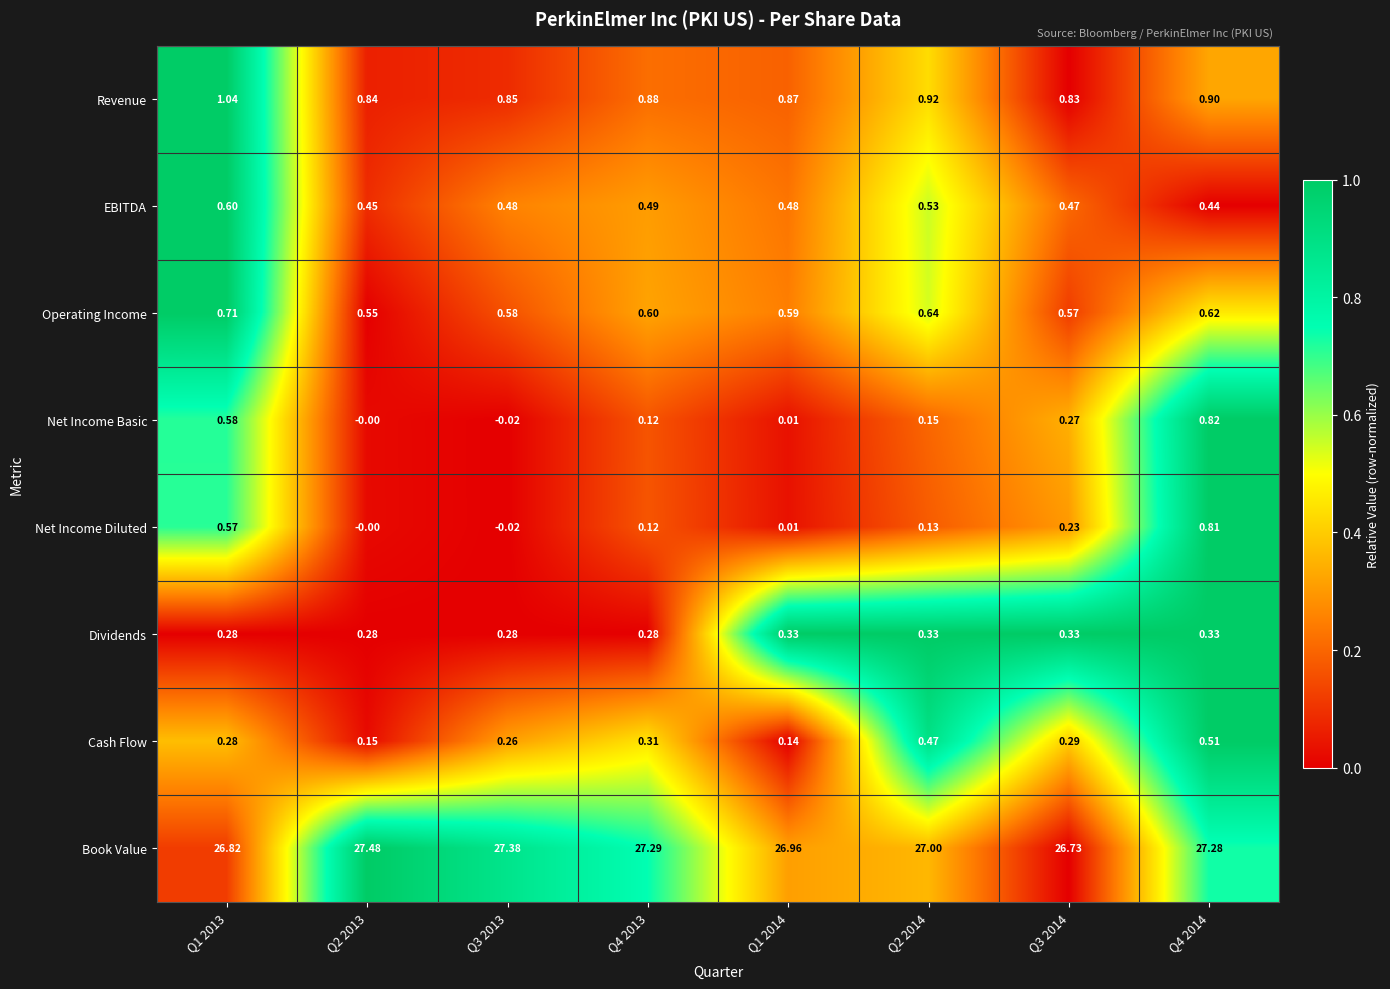

Rank the series by their maximum value, from lowest to highest.

Dividends, Cash Flow, EBITDA, Operating Income, Net Income Diluted, Net Income Basic, Revenue, Book Value